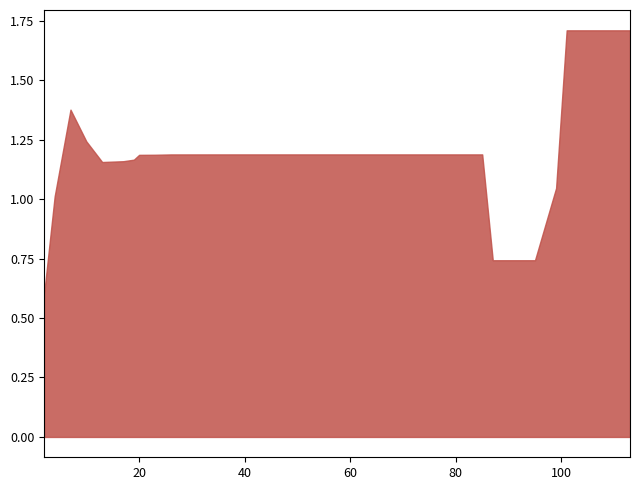

What is the minimum value shown in the chart?

0.6